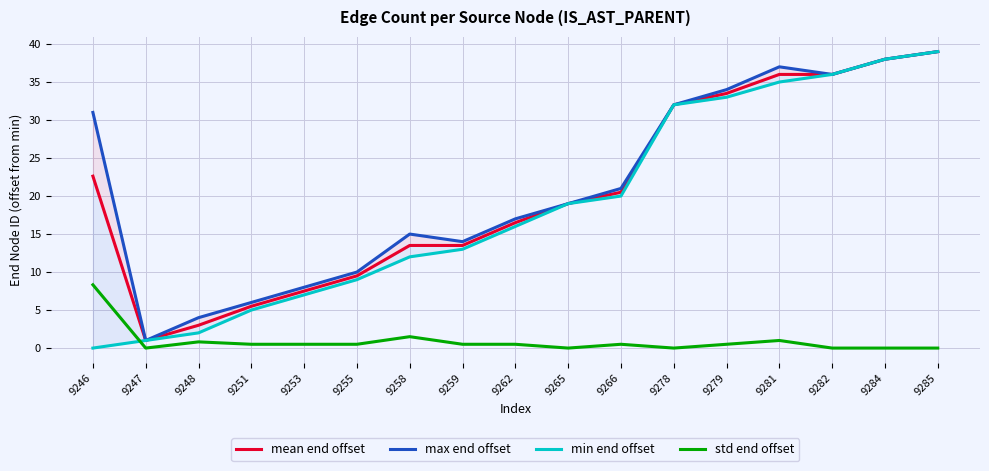

How many interior local peaks does the max end offset series have?

2